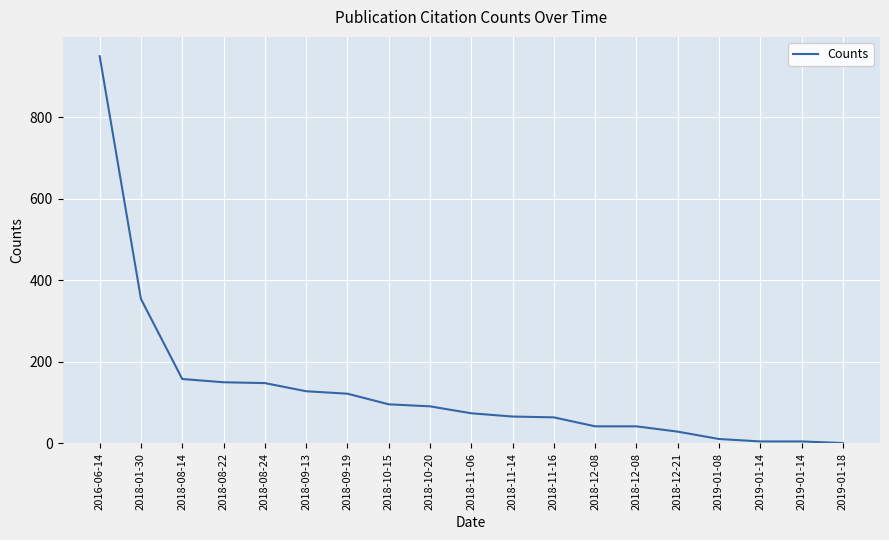

Approximately how many times larger is the value at 2018-08-14 compared to 2018-11-14?

2.4